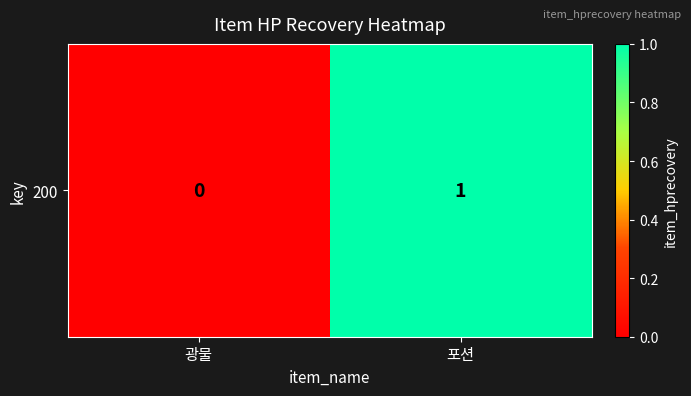

List the labels in order of value, smallest first.

광물, 포션